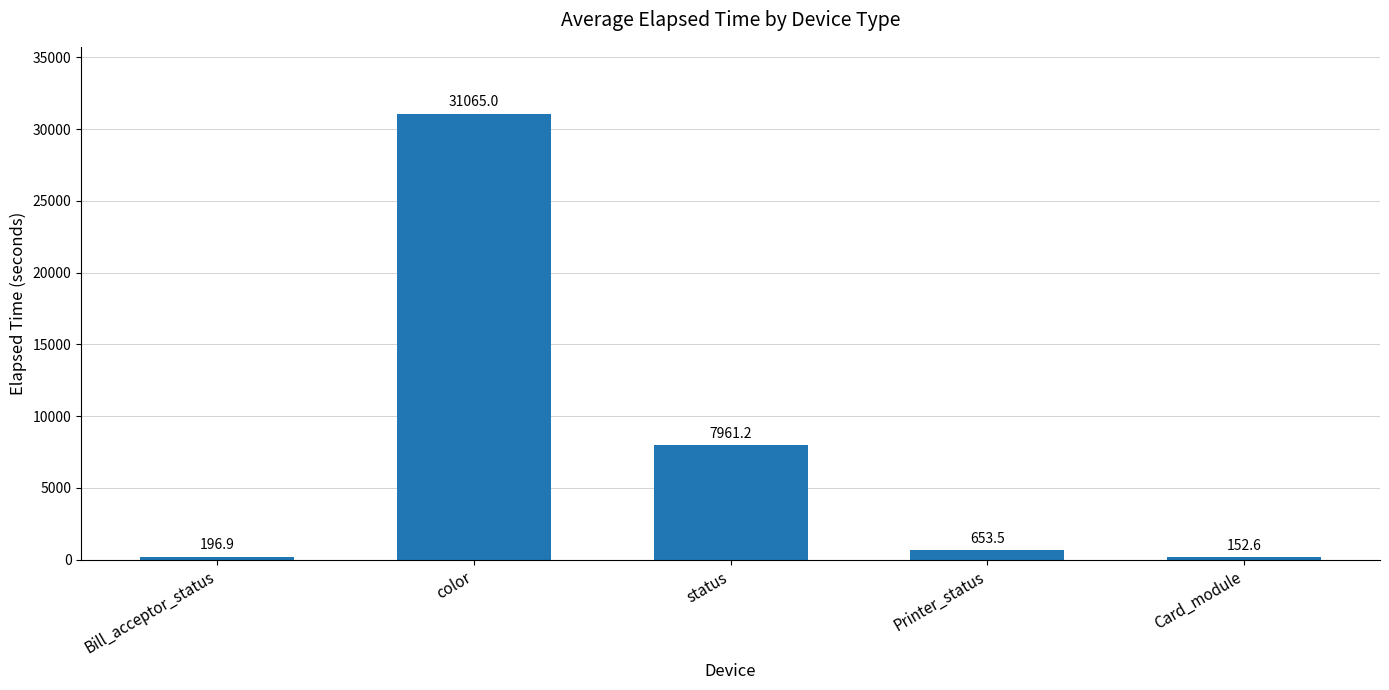

Where does the data first go above 653?

color